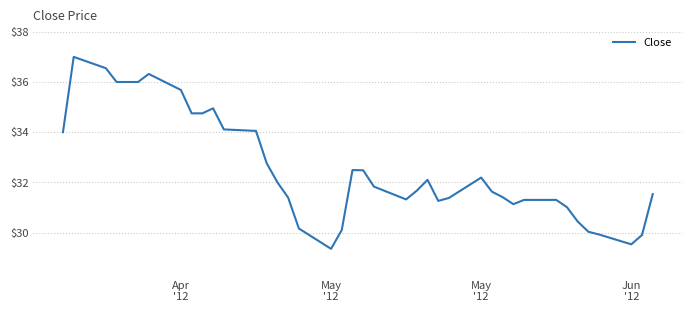

What is the minimum value shown in the chart?

29.4